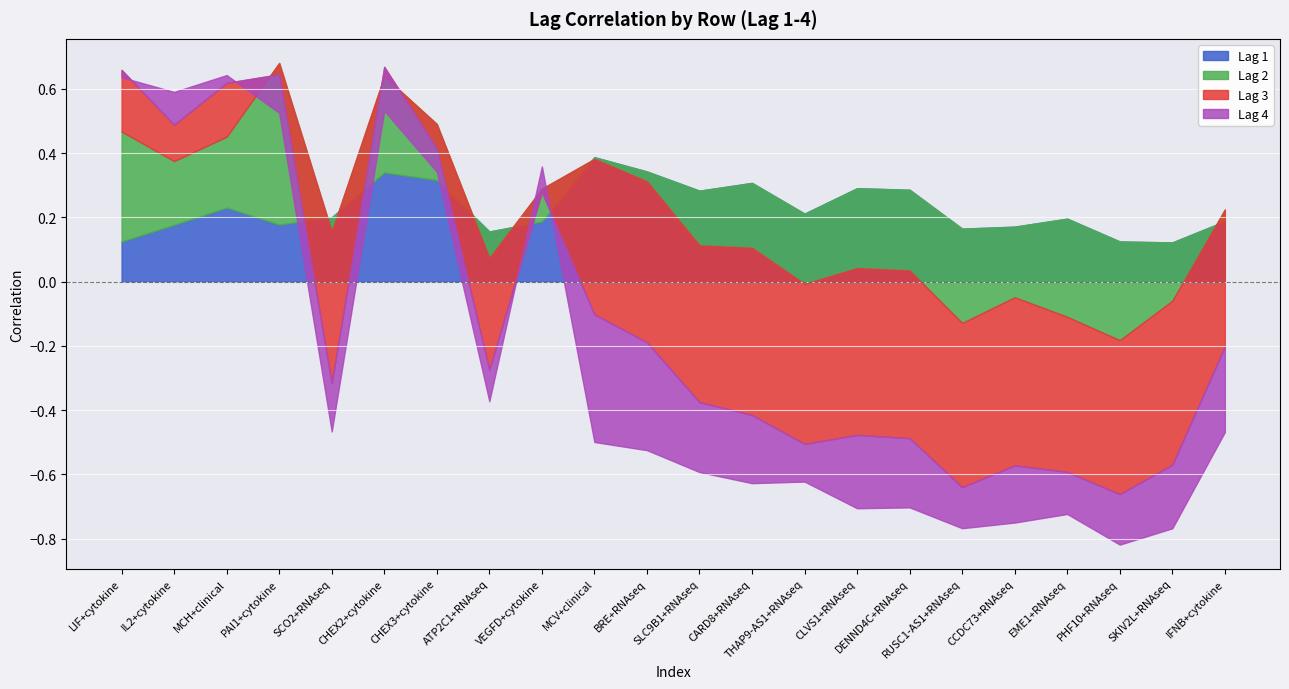

Is it true that Lag 2 equals 0.2 at IL2+cytokine?

True